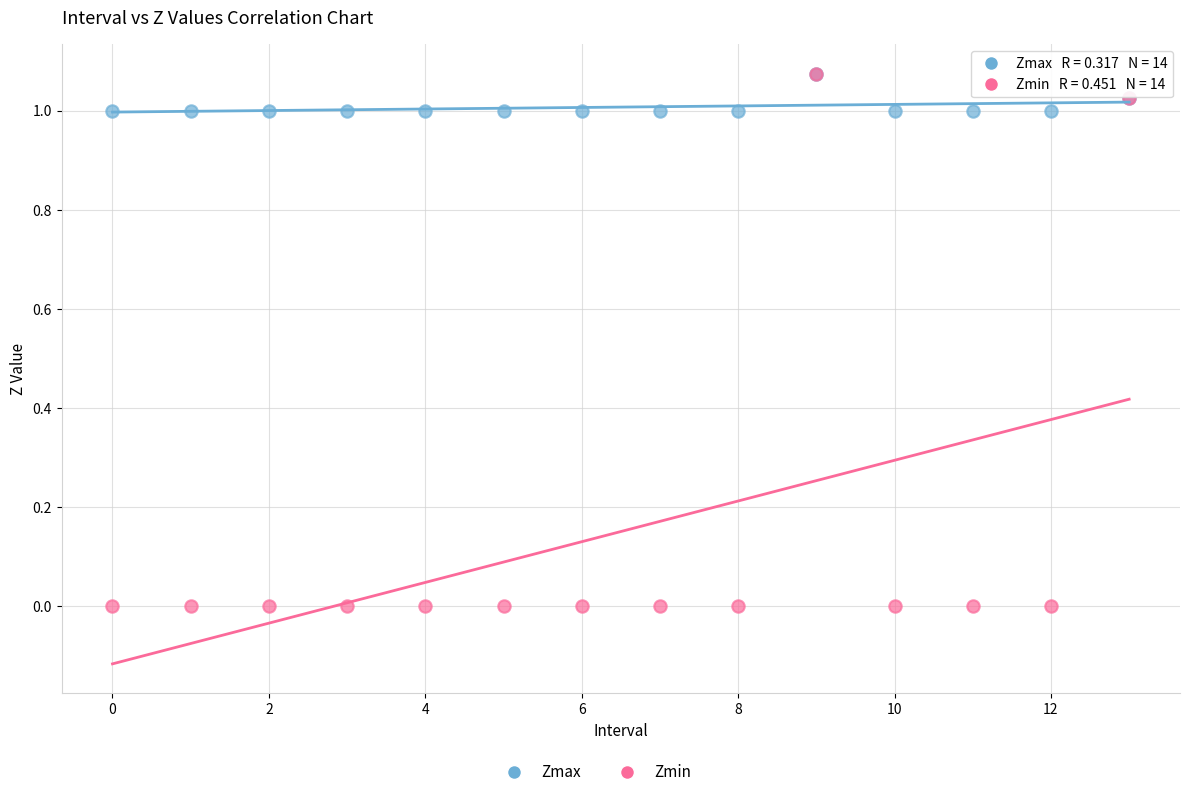

Which series has the largest Y range (max minus min)?

Zmin